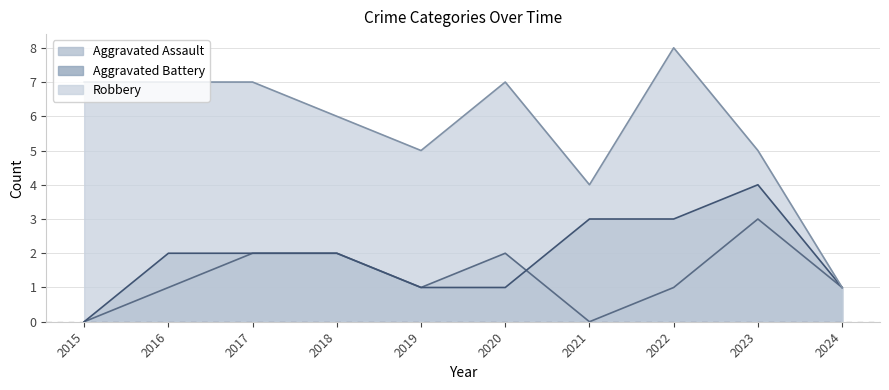

At how many categories does at least one series exceed 1?

9